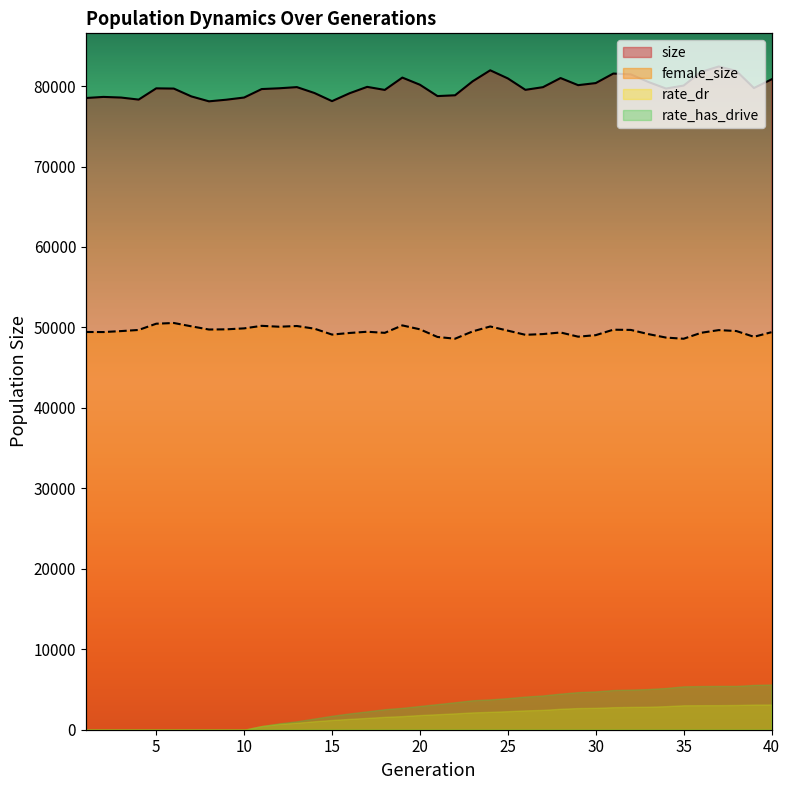

What is the sum of the size values at 10 and 35?

158633